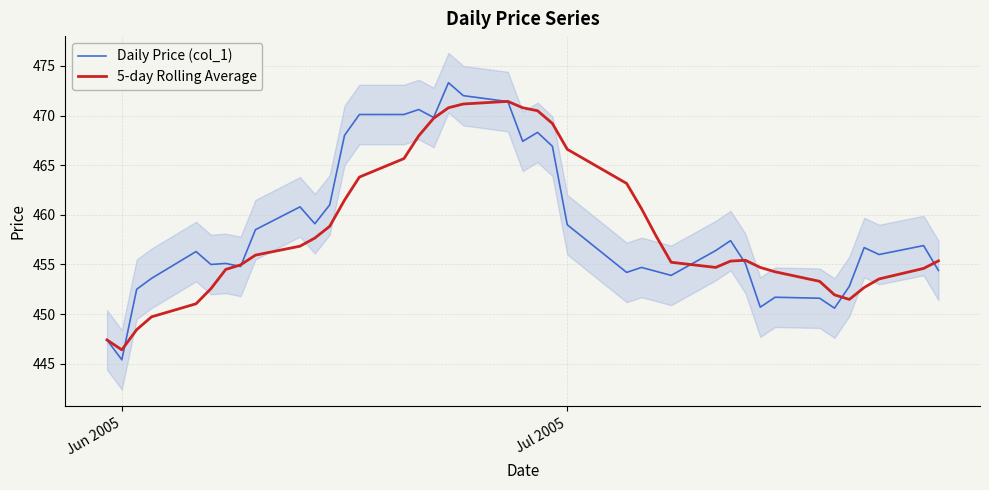

What is the maximum value for 5-day Rolling Average?

471.4